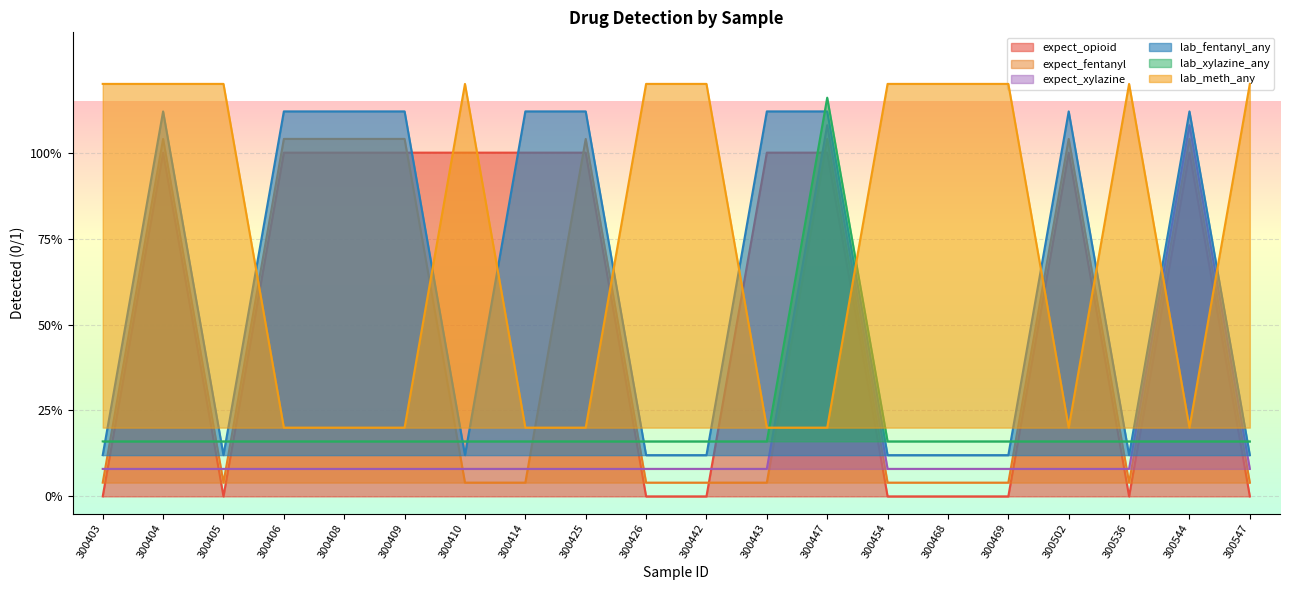

Count the expect_opioid values in the range 0 to 1.

20